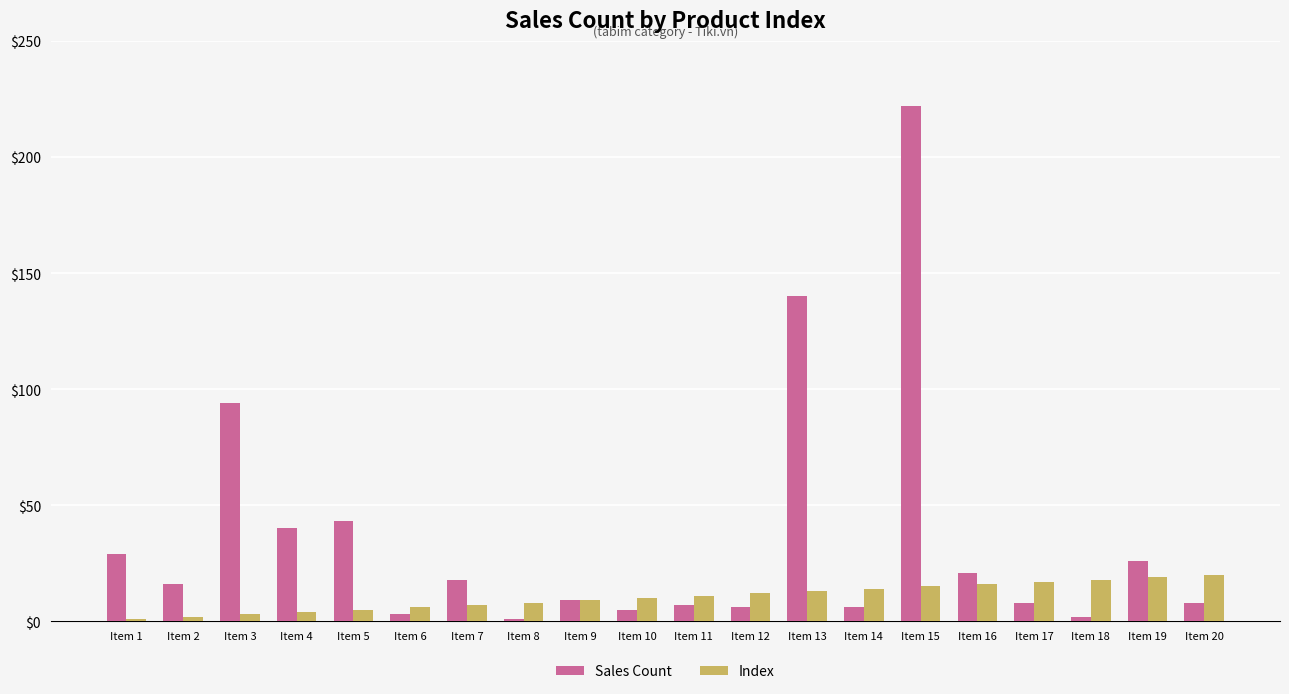

How many series are shown in this chart?

2